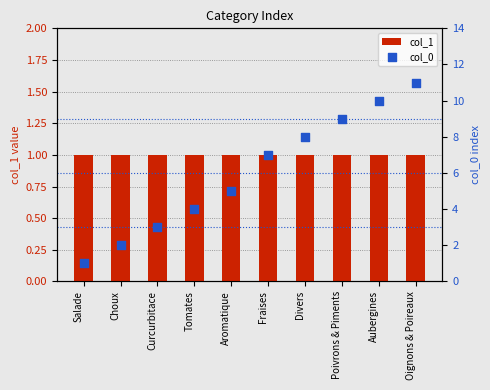

Which series has the largest total across all categories?

col_0